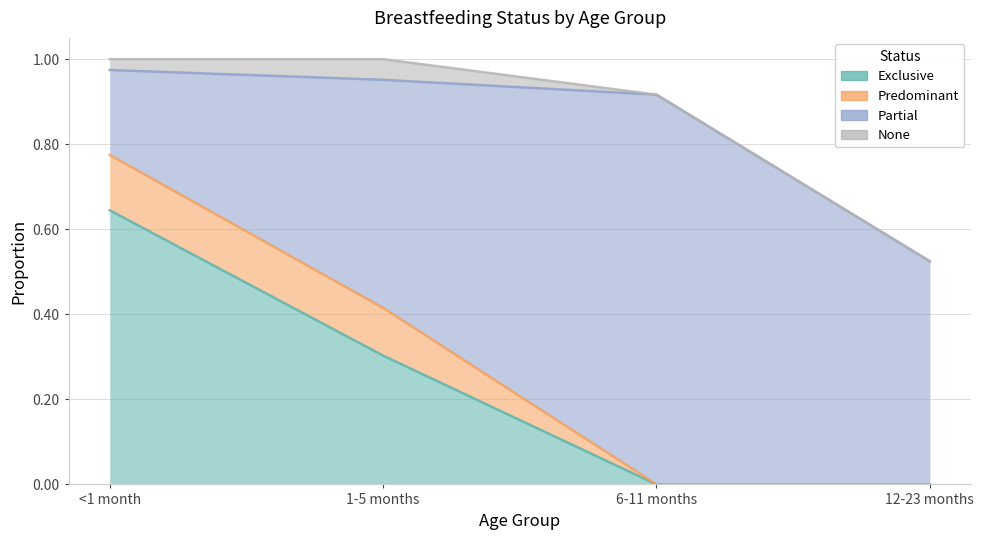

True or false: Partial and Exclusive intersect in this chart.

True